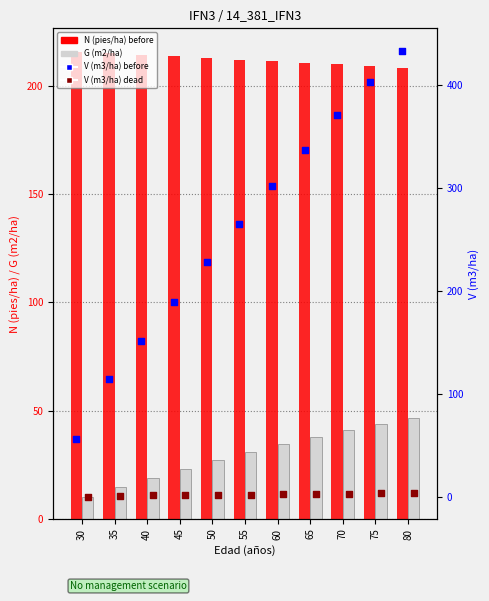

Which series contains the highest Y value?

V (m3/ha) before